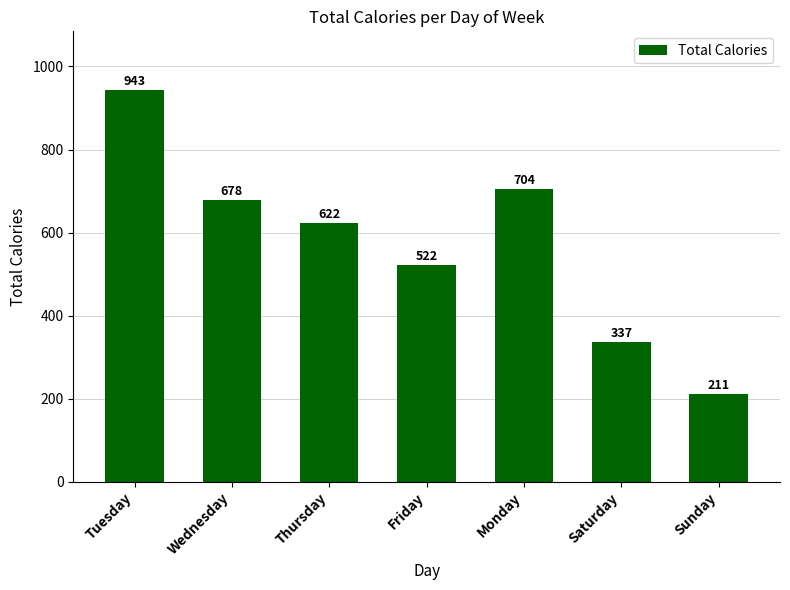

Rank the categories by value from lowest to highest.

Sunday, Saturday, Friday, Thursday, Wednesday, Monday, Tuesday